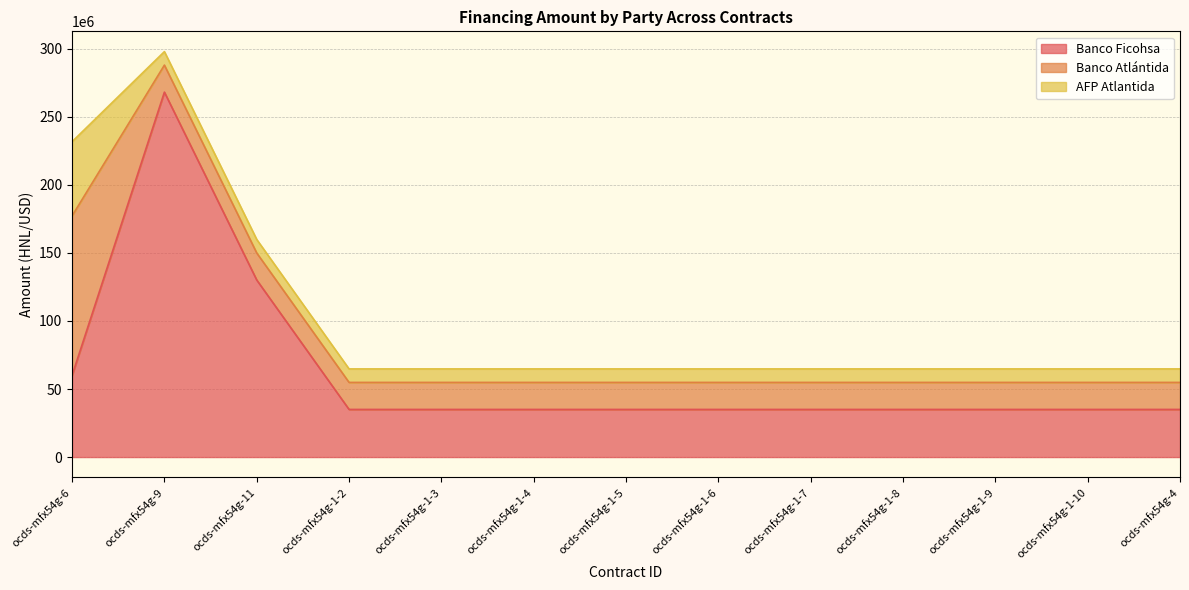

What is the greatest value displayed?

268180080.0